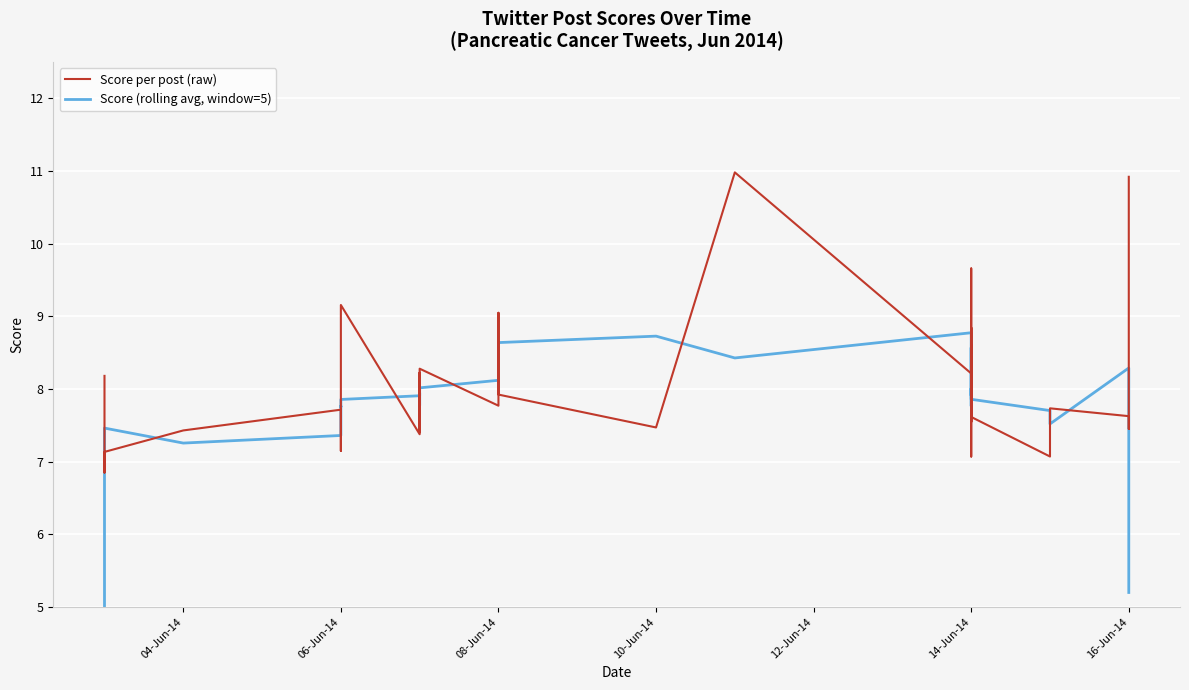

What is the label of the 31st point from the left?

14-Jun-14